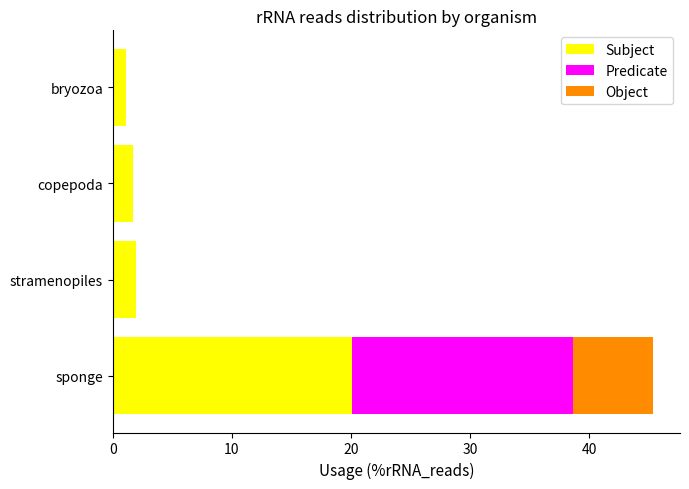

The value of Subject at copepoda is 1.7. True or false?

True